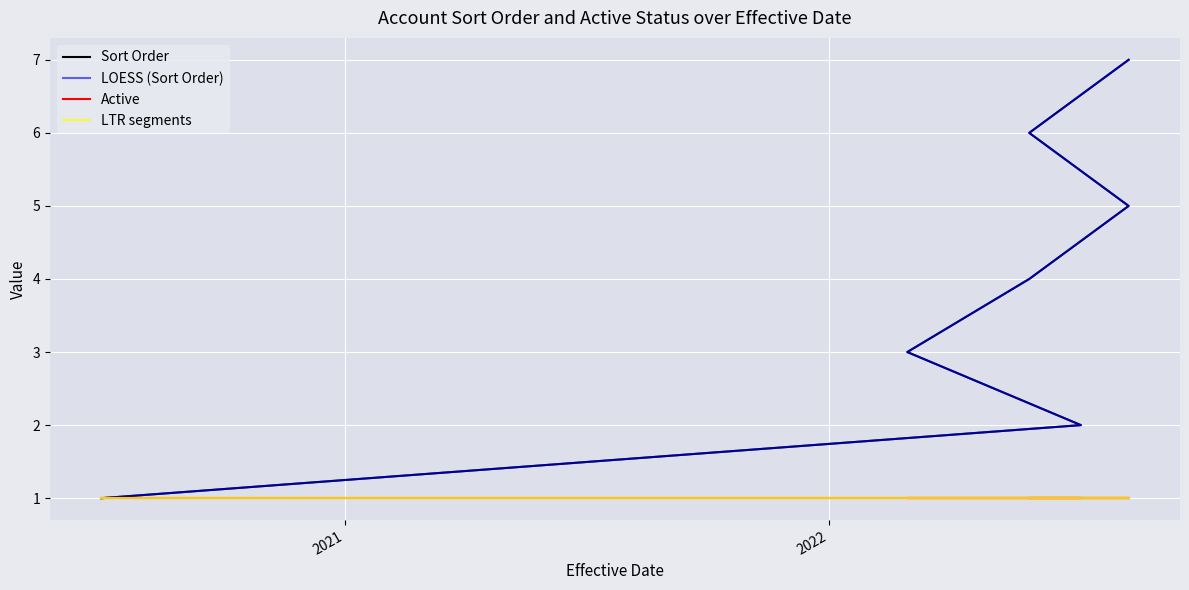

What is the value of the LTR segments point at the 6th from the left?

1